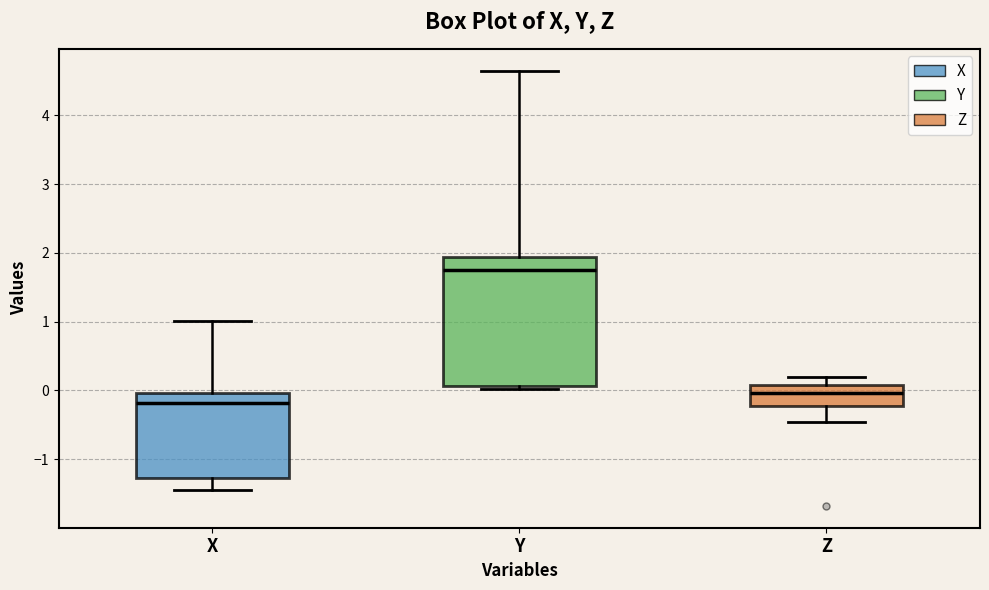

Where does the upper whisker of the box for X end on the y-axis? The values are not printed on the chart, so give them approximately, as read against the axis.

1.0